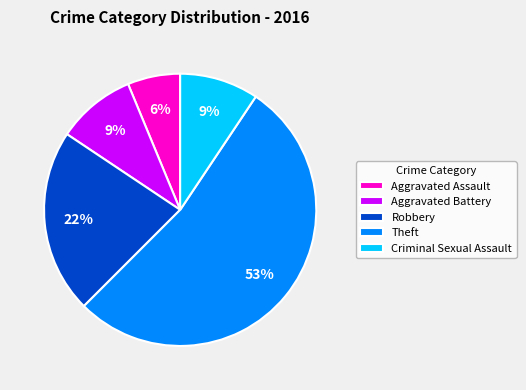

Which category has the biggest portion of the pie?

Theft